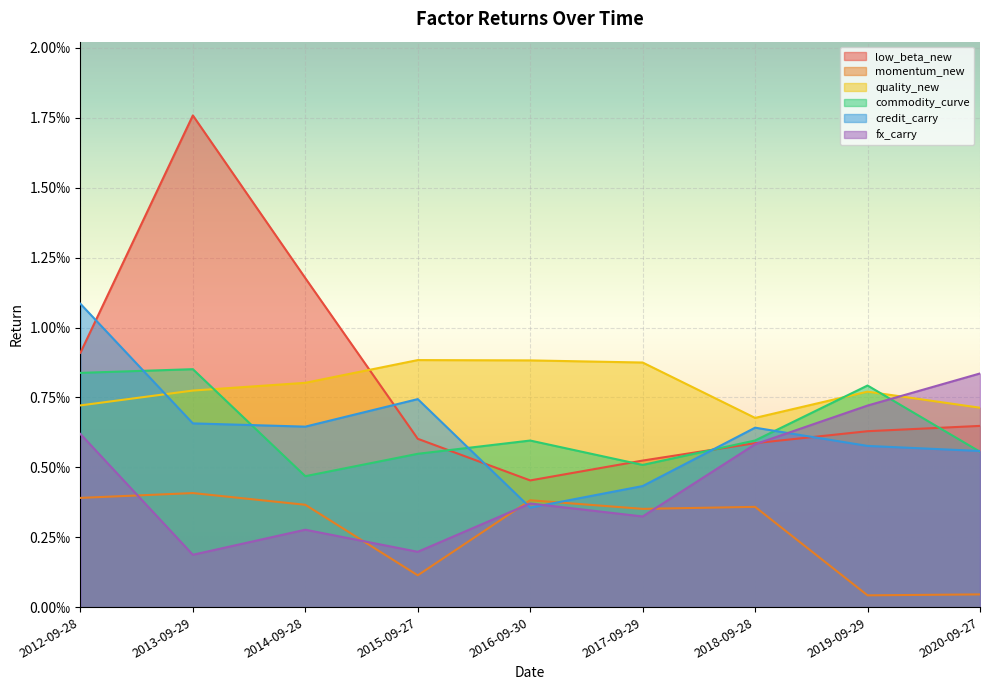

Where is the first local minimum for quality_new?

2018-09-28